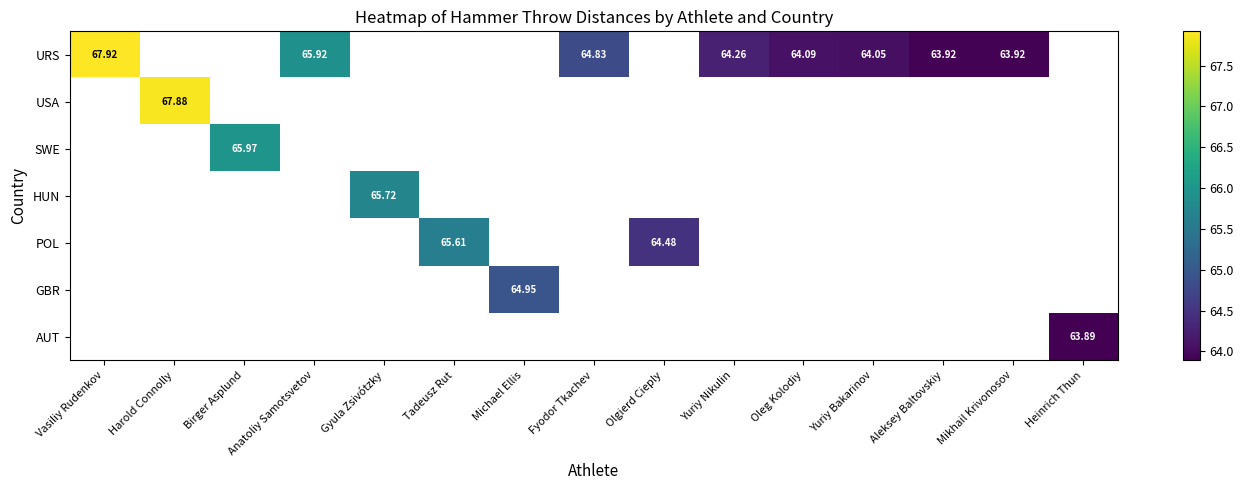

Is the value of POL at Heinrich Thun greater than the value of USA at Mikhail Krivonosov?

No